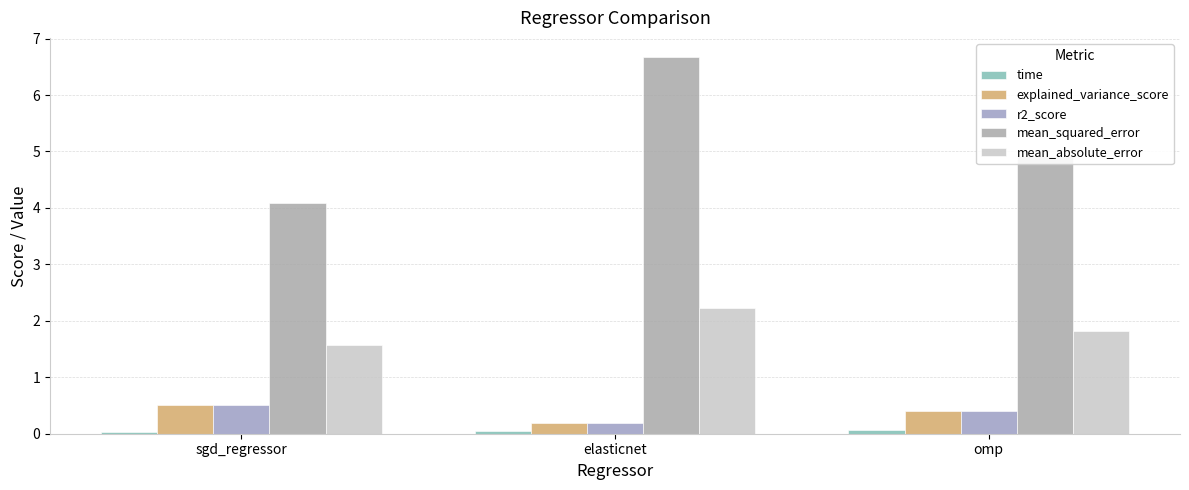

What is the maximum value shown in the chart?

6.7